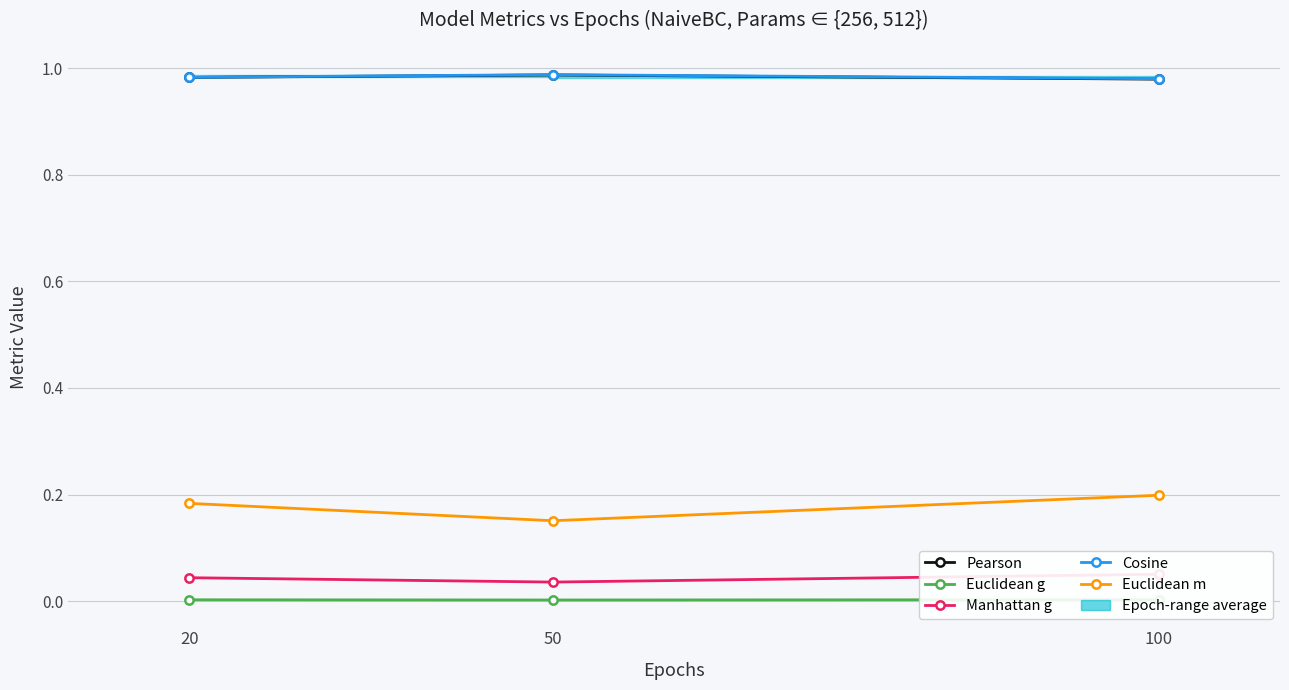

Which series changed the most between 20 and 100?

Euclidean m